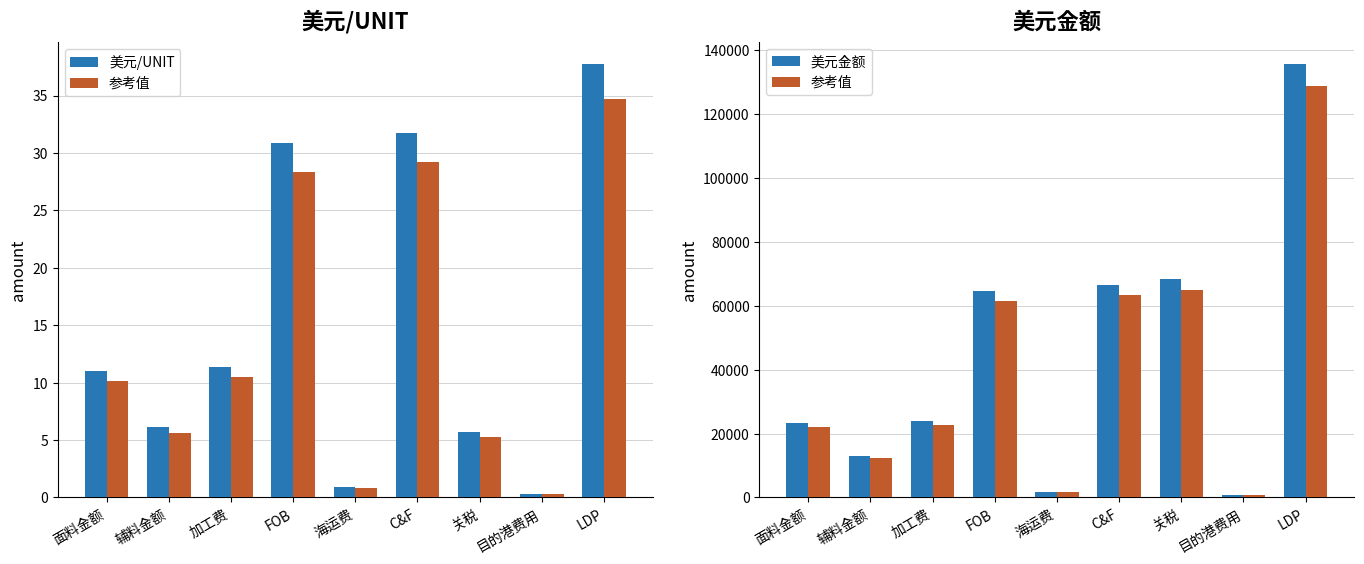

Reading left to right, transcribe all the data shown in this chart.

美元/UNIT: 11.0	6.1	11.4	30.8	0.9	31.7	5.7	0.3	37.8
参考值: 22000.5	12237.3	22699.1	61491.9	1757.5	63249.4	65006.9	674.5	128930.8
美元金额: 23158.4	12881.4	23893.8	64728.3	1850.0	66578.3	68428.3	710.0	135716.6